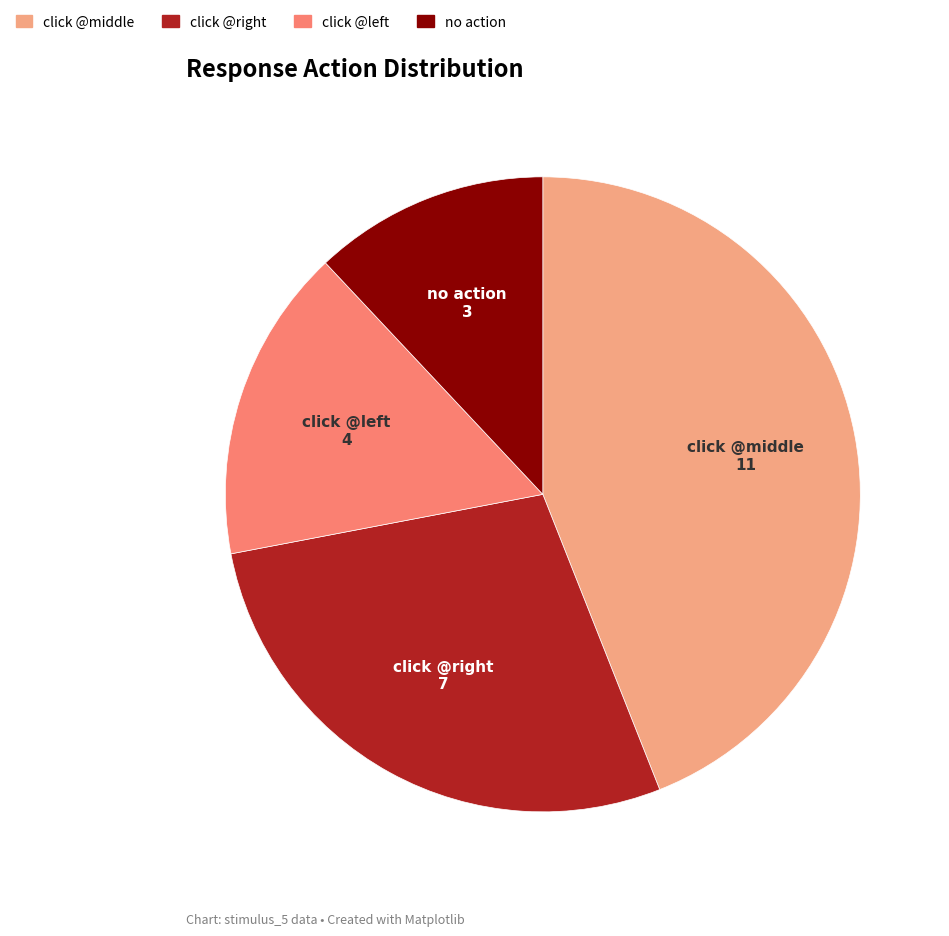

Does any single category account for the majority?

No